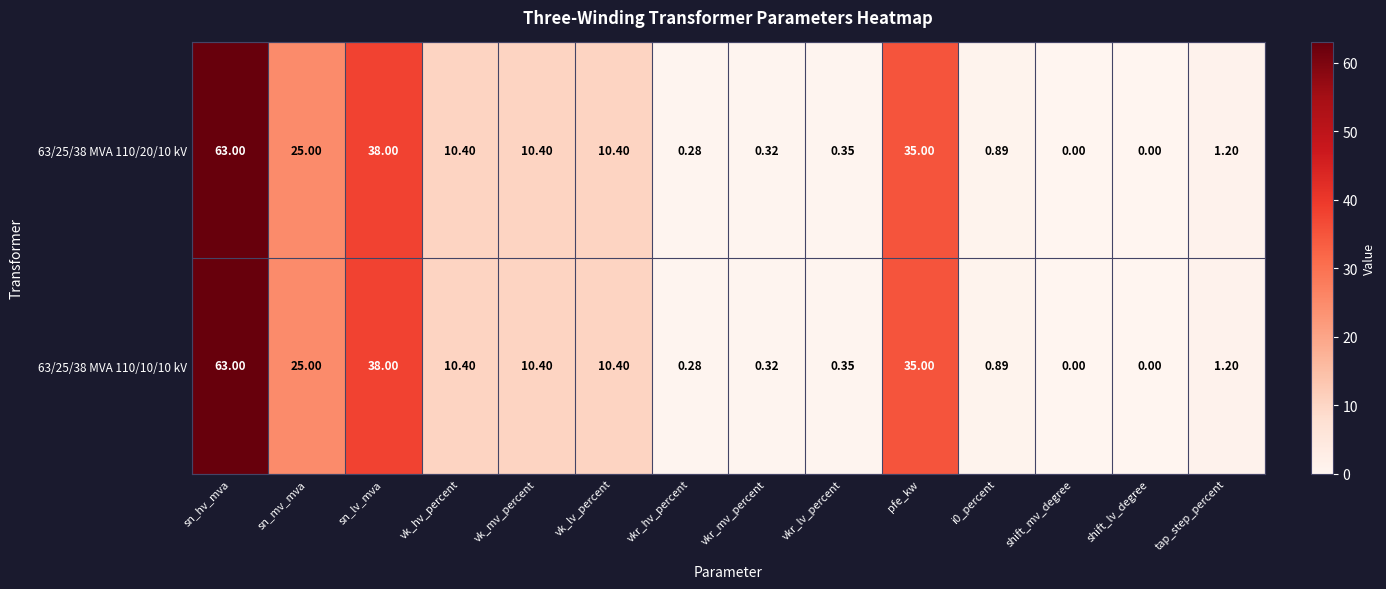

Where is 63/25/38 MVA 110/20/10 kV nearest to the value 31?

pfe_kw